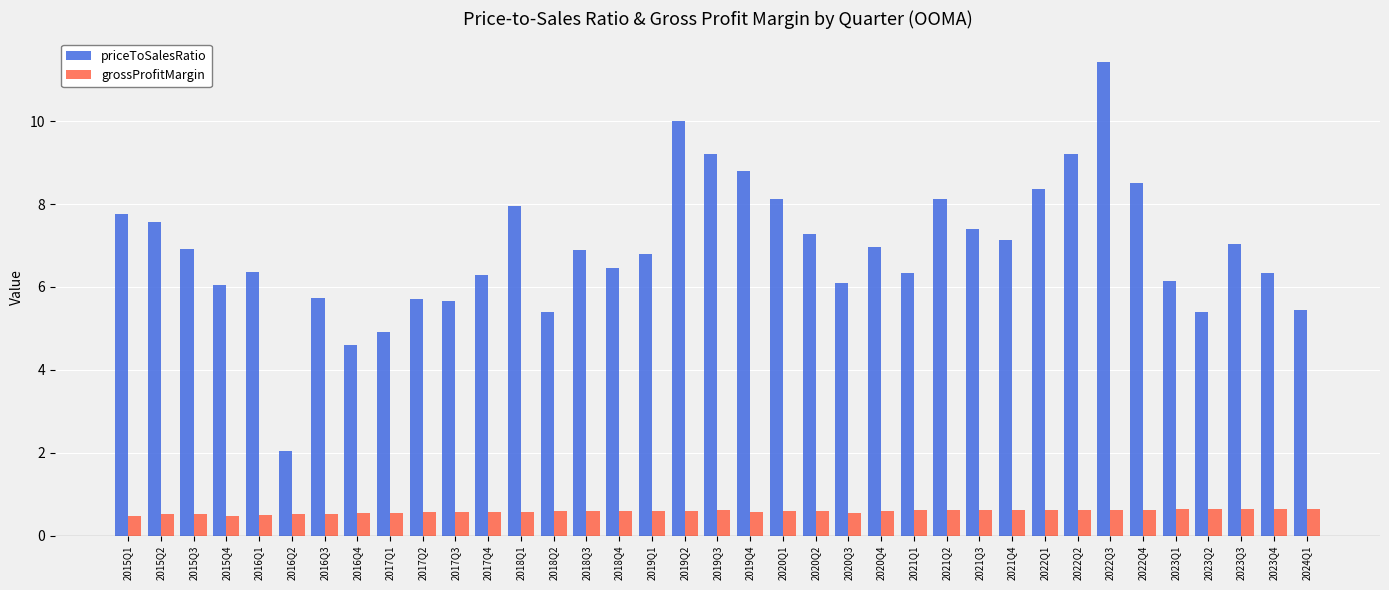

What is the average value of the grossProfitMargin series?

0.6